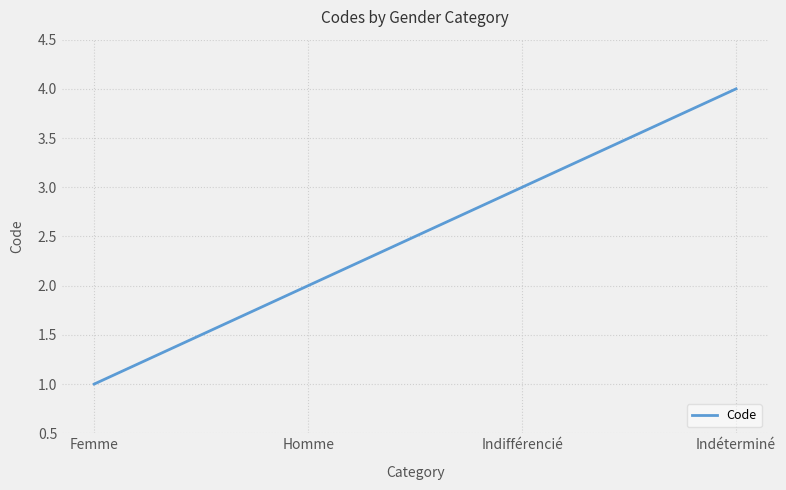

What is the value of the 4th point from the left?

4